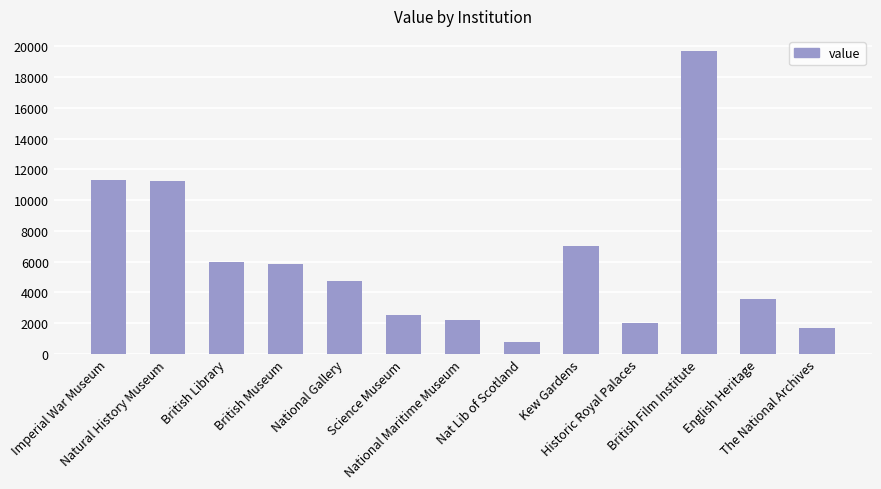

What is the label of the 10th bar from the left?

Historic Royal Palaces